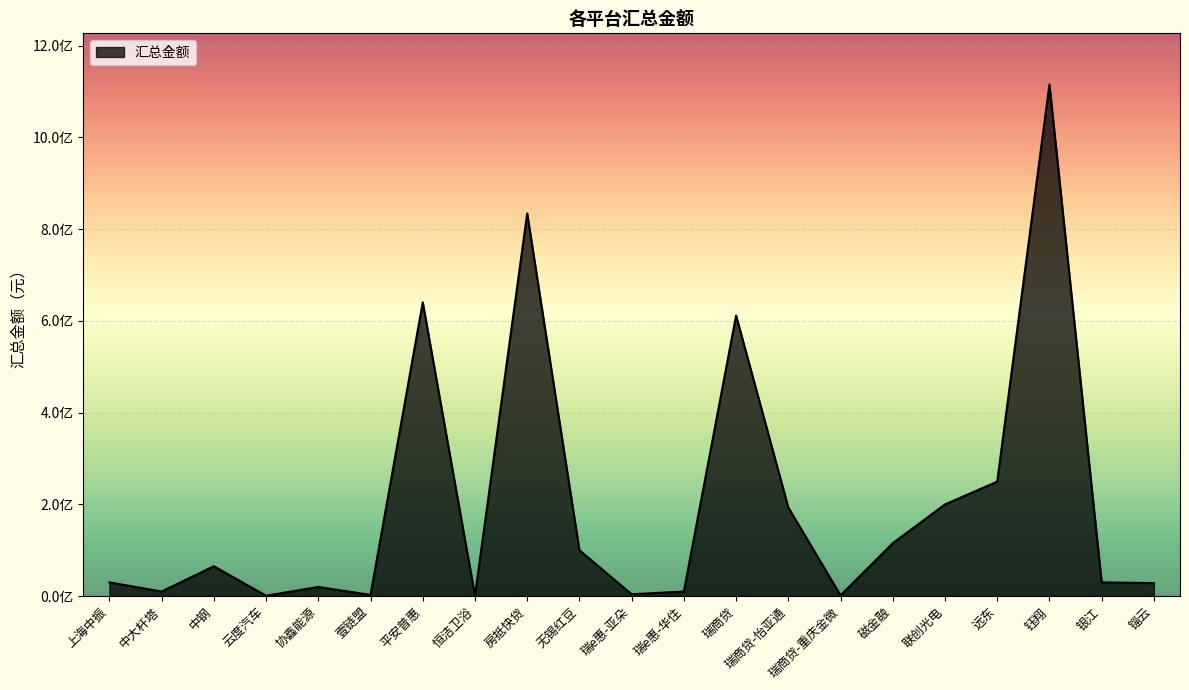

What is the difference between the maximum and minimum values?

1114467029.8